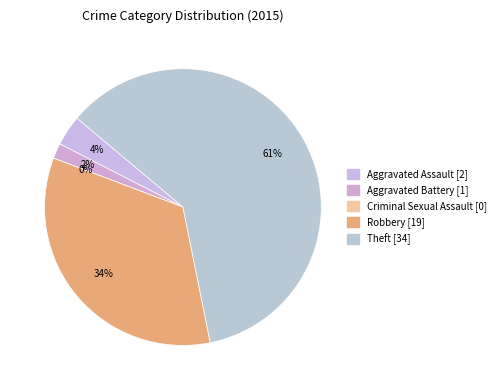

What is the change in value from Robbery to Theft?

+15